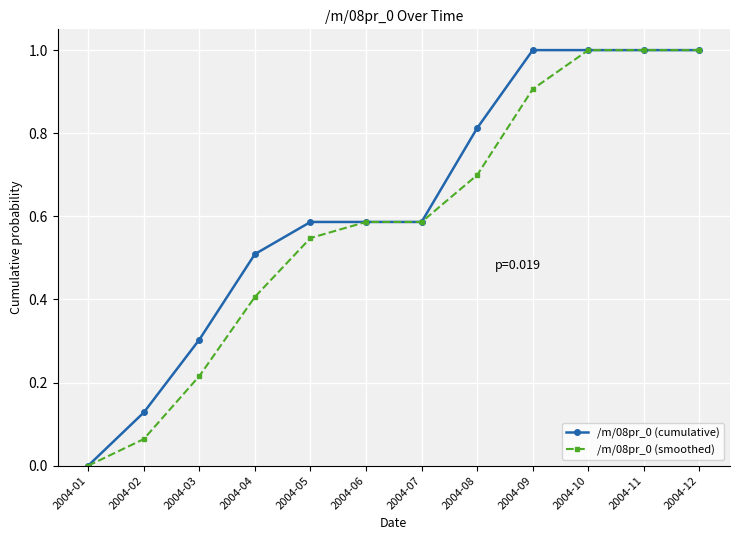

At which category does the chart reach its minimum across all series?

2004-01